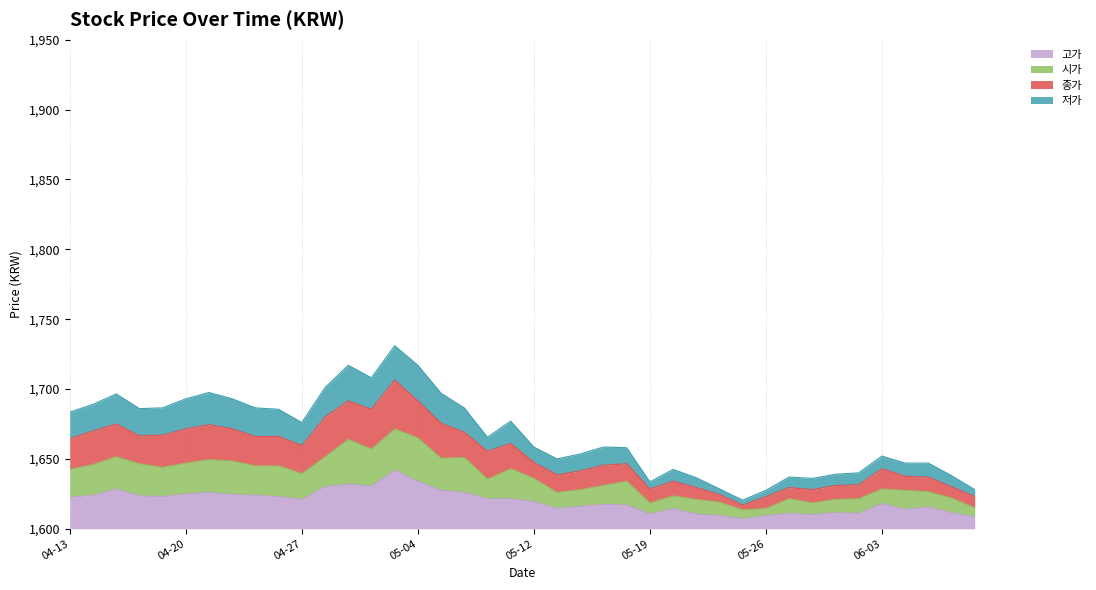

True or false: 고가 has a value of 22.5 at 04-13.

True